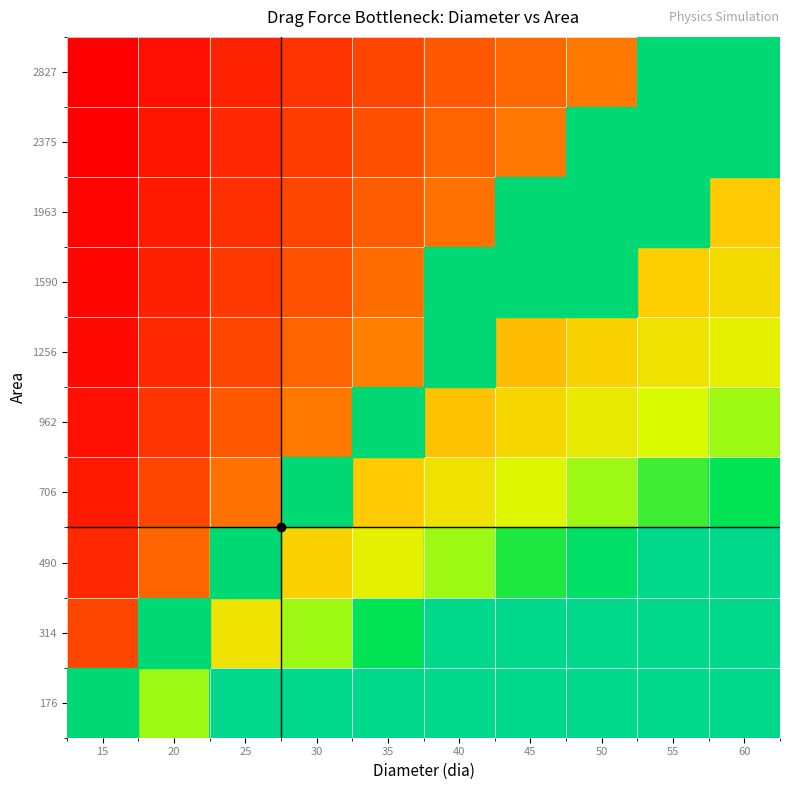

What is the difference between the highest and lowest values at 25?

2.7